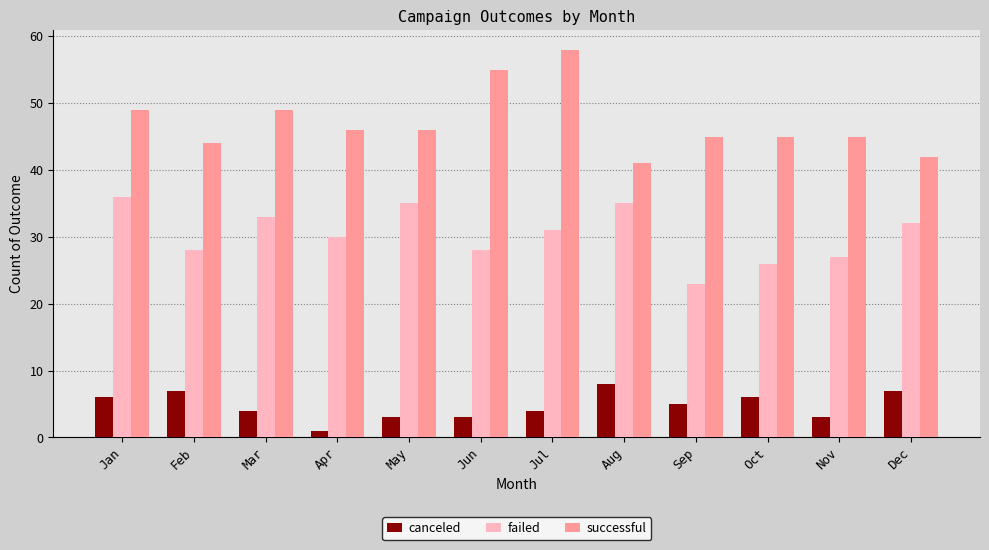

At which label does successful reach its peak?

Jul